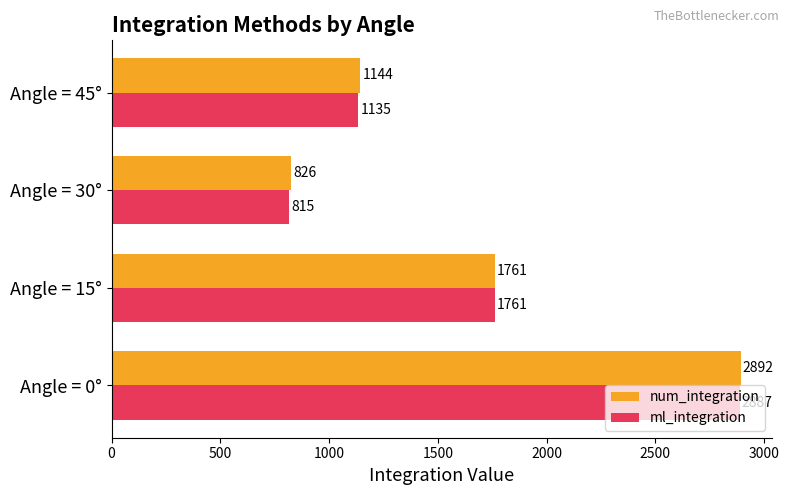

What is the highest value of the num_integration series?

2892.3